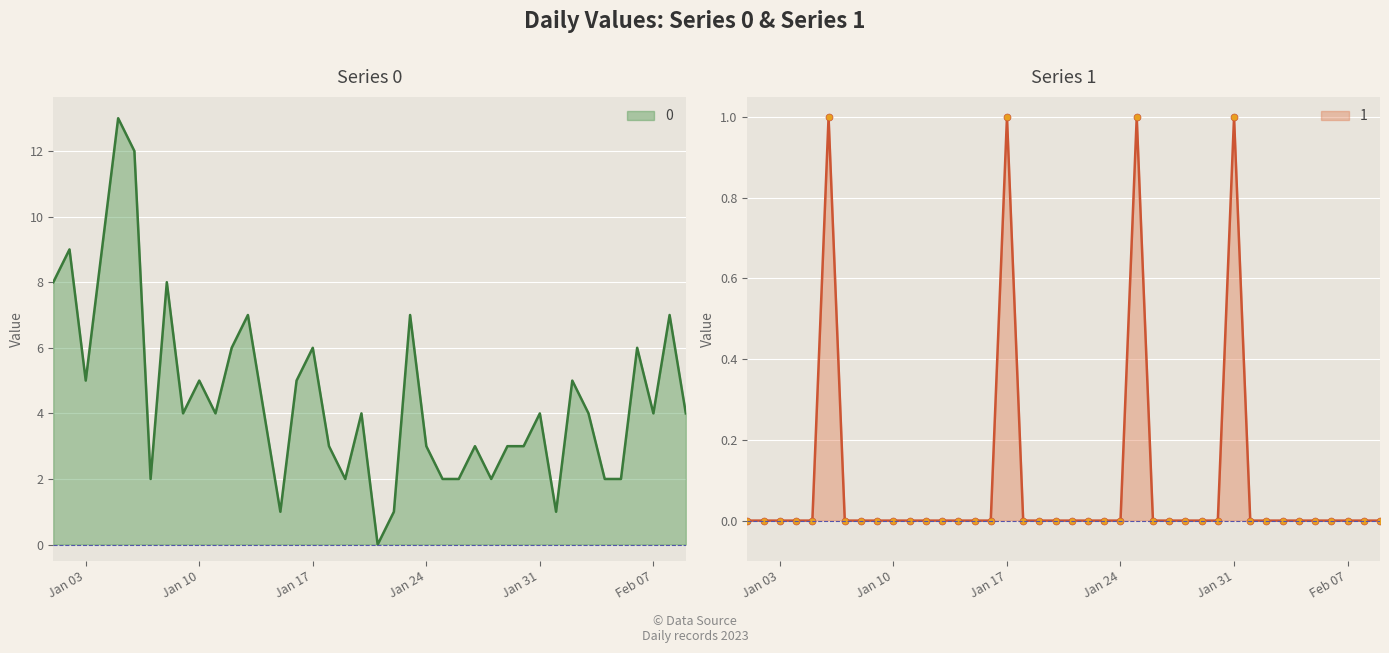

Reading left to right, transcribe all the data shown in this chart.

0: 8	9	5	9	13	12	2	8	4	5	4	6	7	4	1	5	6	3	2	4	0	1	7	3	2	2	3	2	3	3	4	1	5	4	2	2	6	4	7	4
1: 0	0	0	0	0	1	0	0	0	0	0	0	0	0	0	0	1	0	0	0	0	0	0	0	1	0	0	0	0	0	1	0	0	0	0	0	0	0	0	0